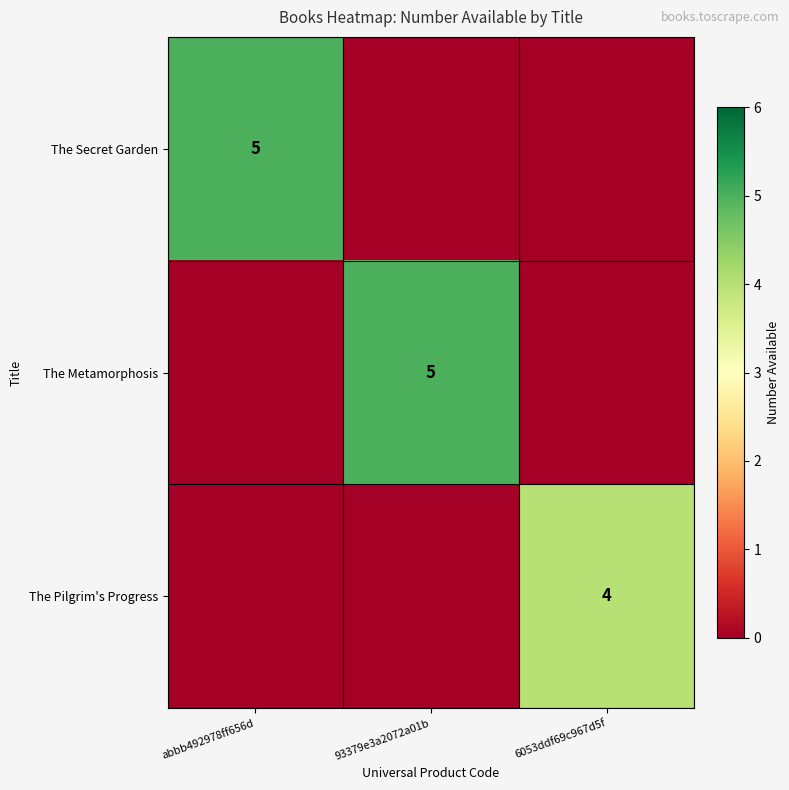

The value of The Secret Garden at abbb492978ff656d is 7. True or false?

False